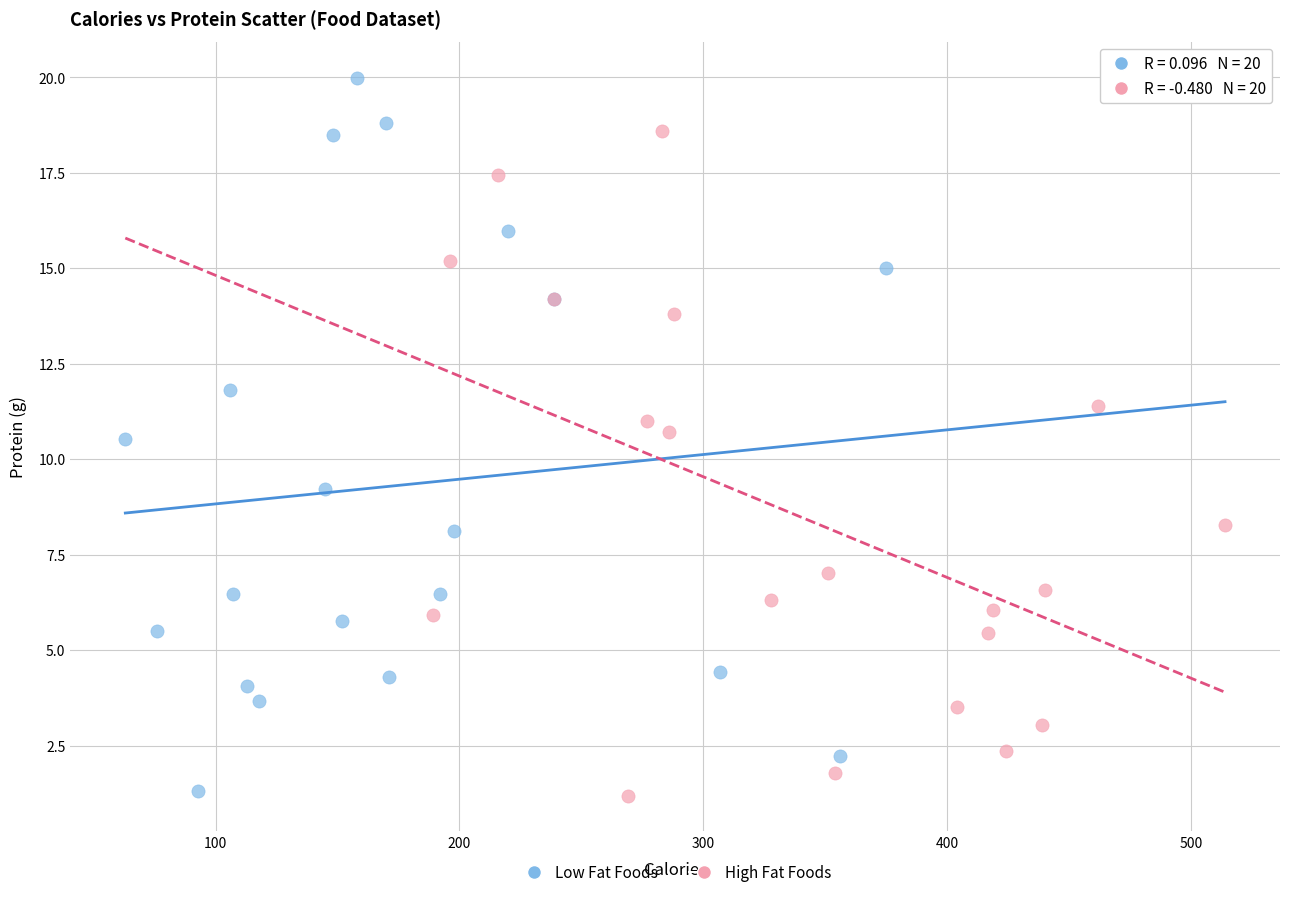

Which series has the largest Y range (max minus min)?

Low Fat Foods